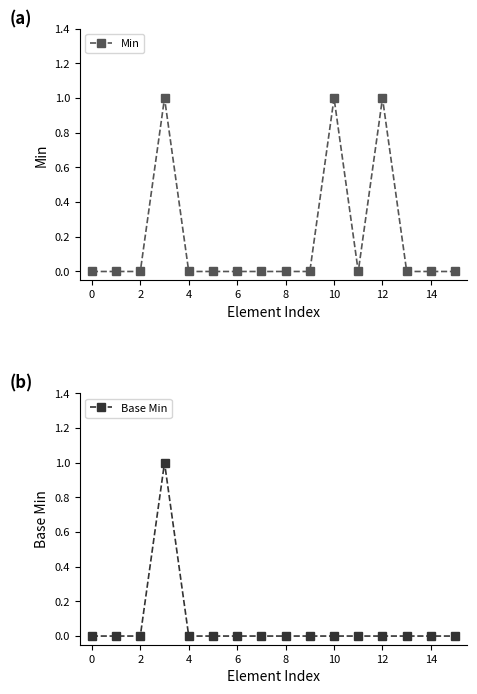

The Min series shows 0 at 11. True or false?

True